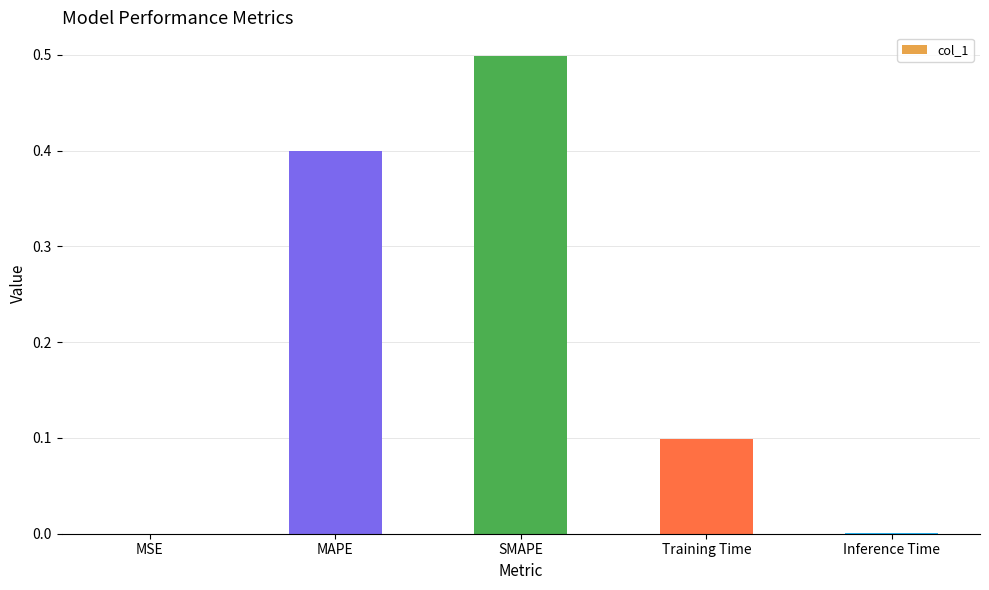

Between Training Time and SMAPE, which is larger?

SMAPE